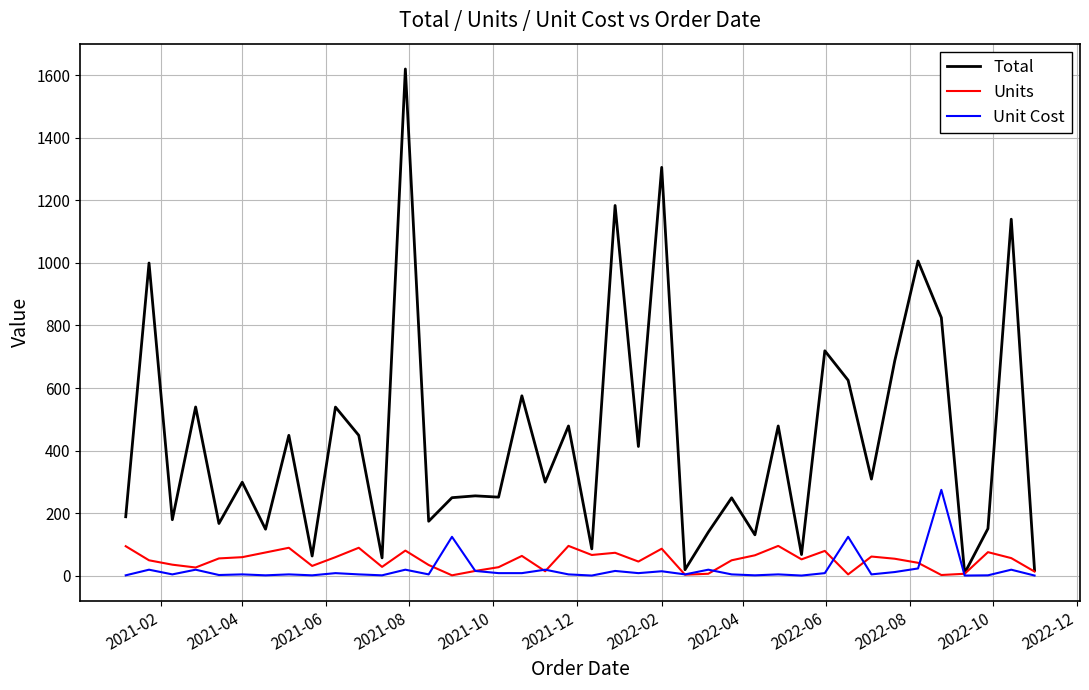

Which series has the widest spread of values?

Total